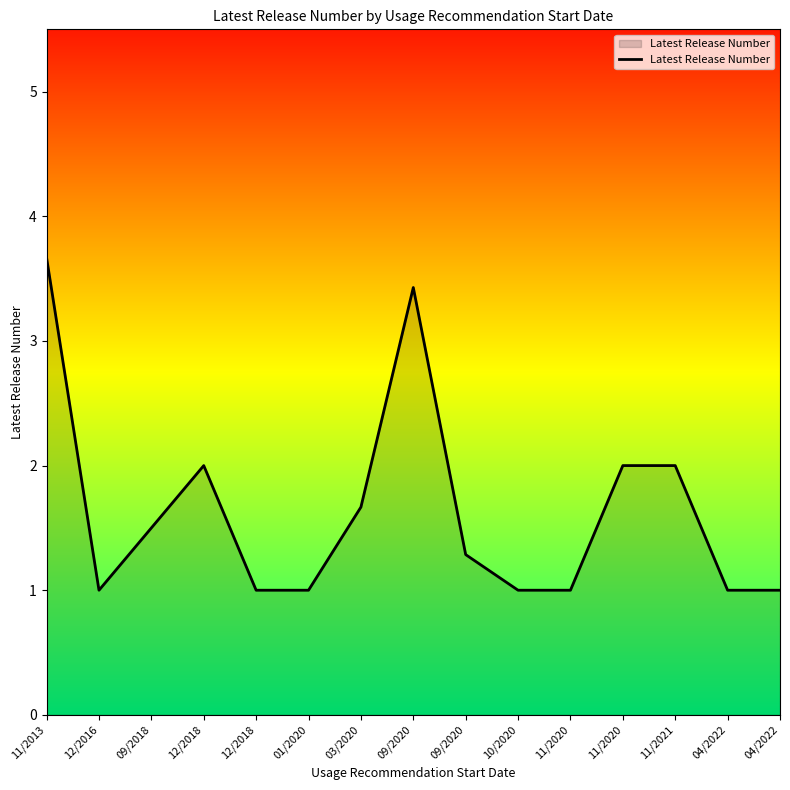

How many distinct data groups are displayed?

1